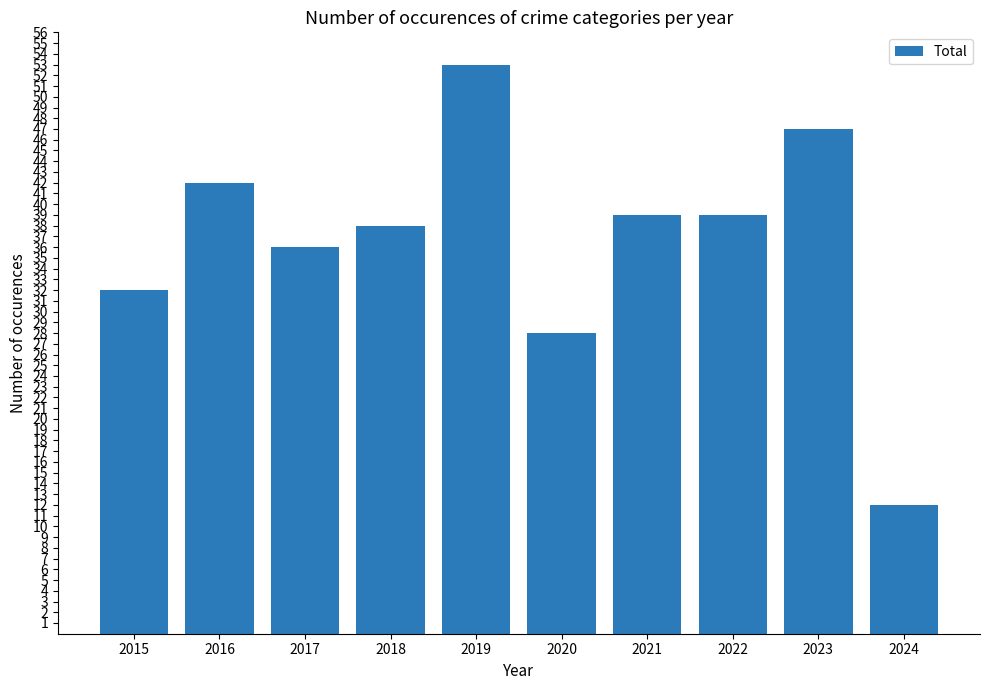

What is the average value?

37